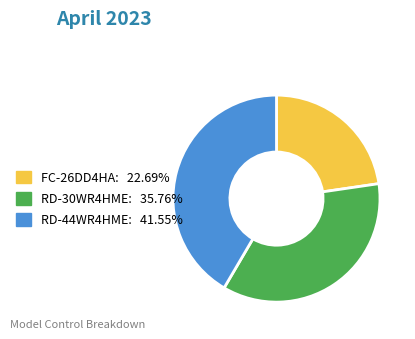

Between FC-26DD4HA and RD-44WR4HME, which is larger?

RD-44WR4HME